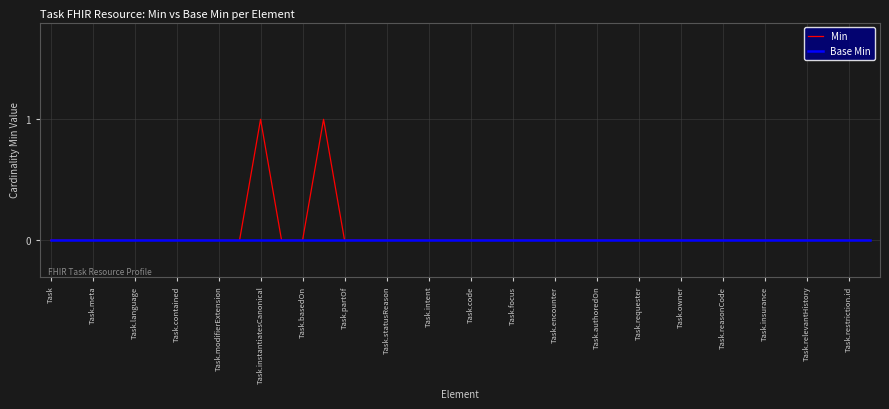

What is the greatest value displayed?

1